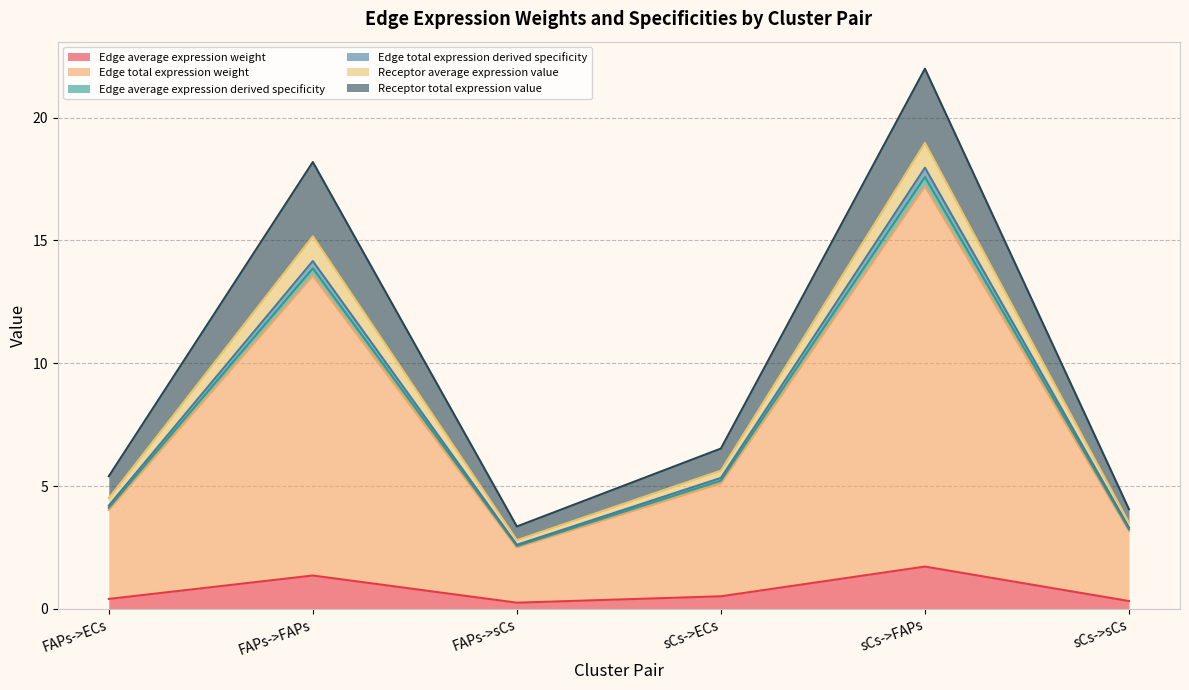

In Receptor average expression value, how many points are lower than both neighbors (excluding endpoints)?

1